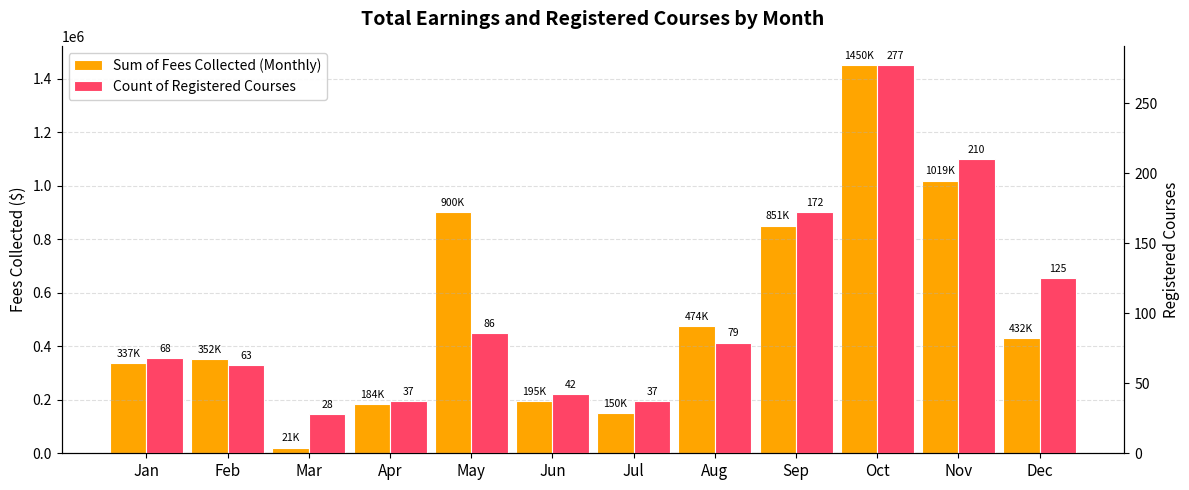

Is the value of Count of Registered Courses at Aug greater than the value of Sum of Fees Collected (Monthly) at Mar?

No